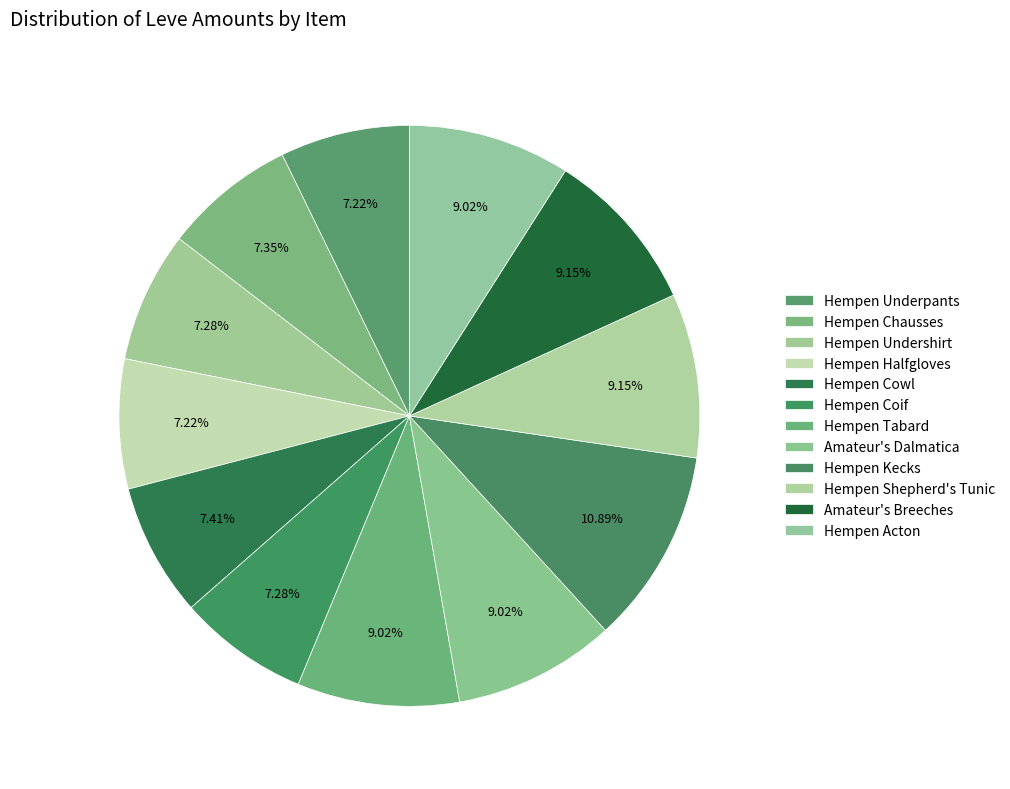

What is the largest slice in the pie chart?

Hempen Kecks